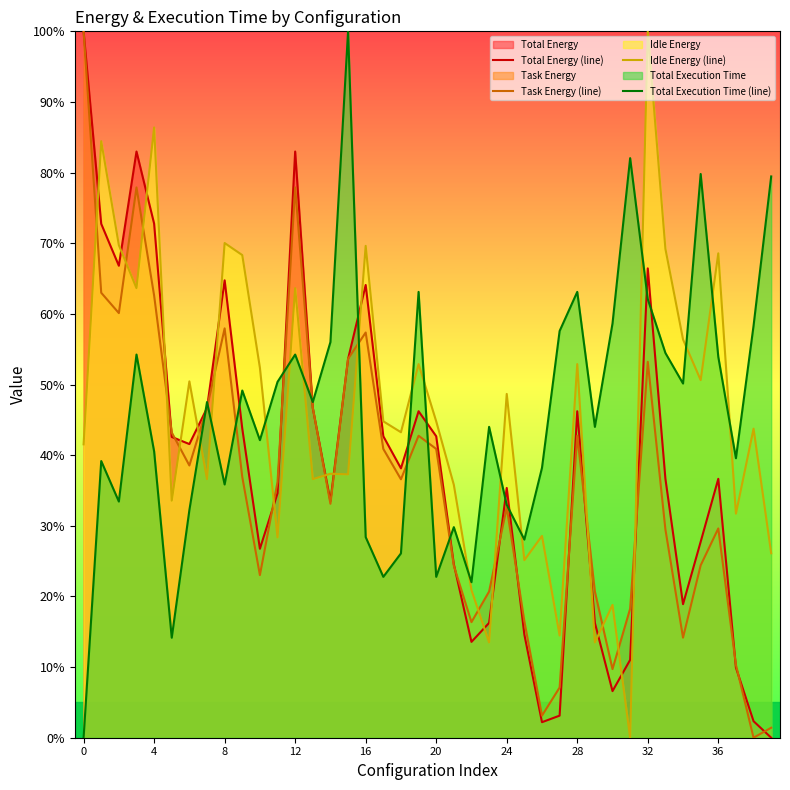

True or false: Total Execution Time (line) has more than 1 interior local peaks.

True